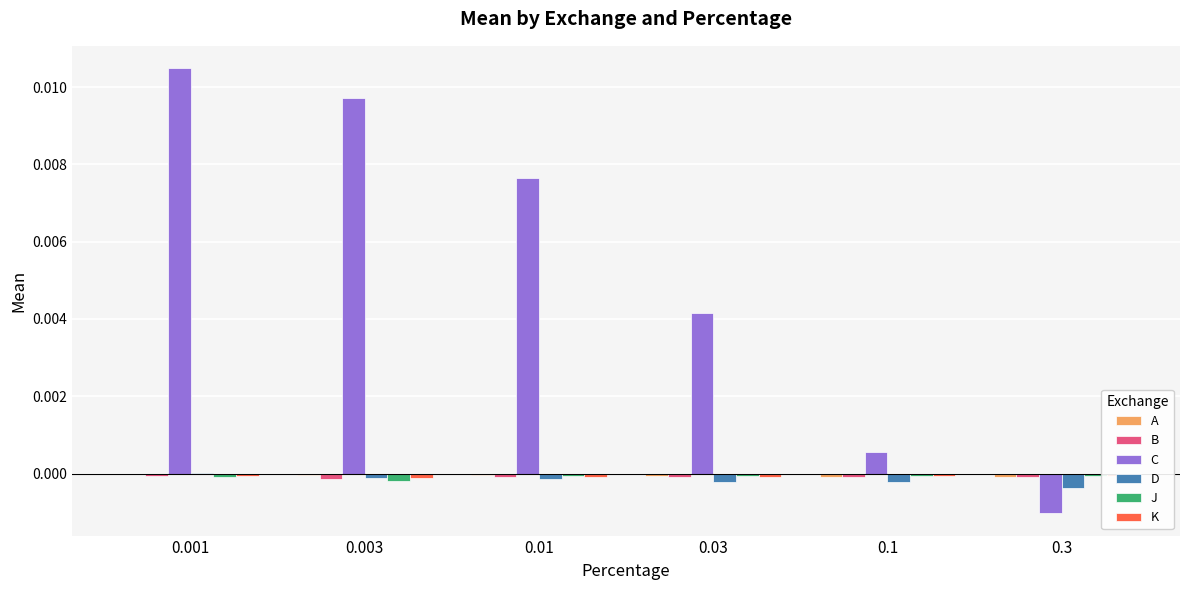

Is the value of C at 0.03 greater than the value of B at 0.001?

Yes